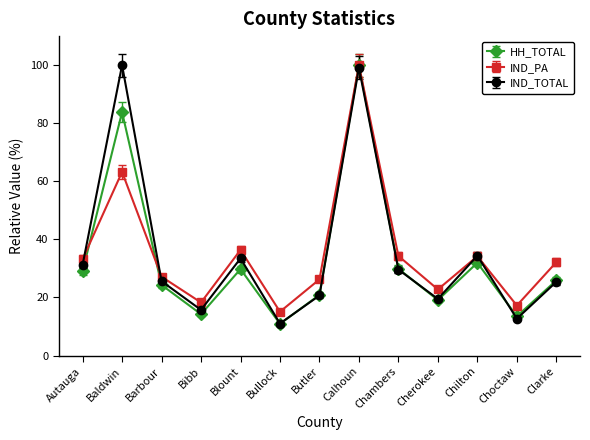

What is the sum of the IND_PA values at Cherokee and Baldwin?

86.0